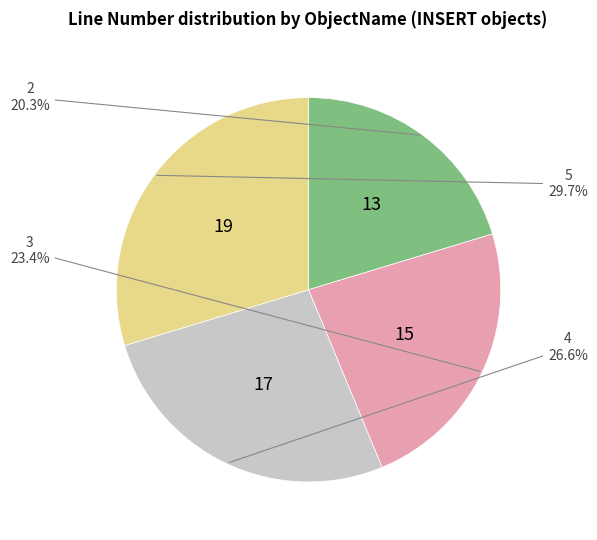

What is the ratio of the value at 2 to the value at 3?

0.9